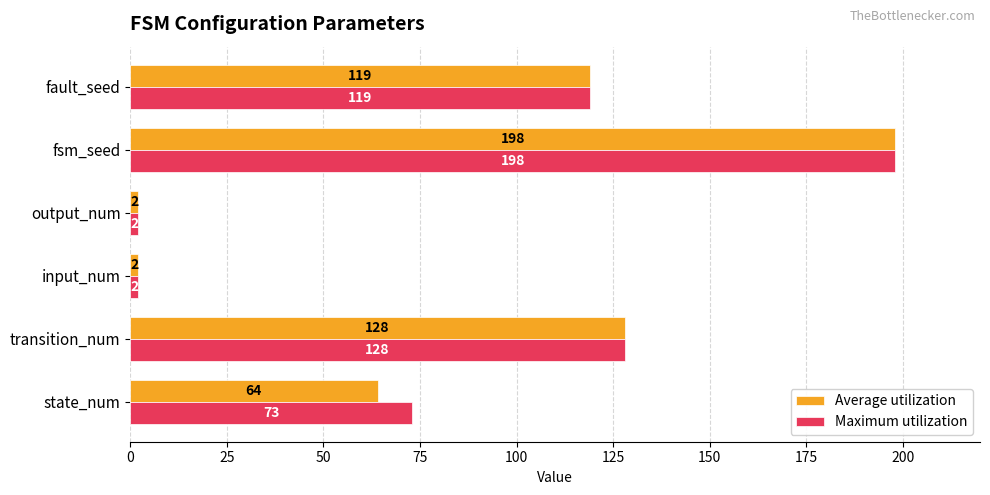

The value of Maximum utilization at state_num is 73. True or false?

True